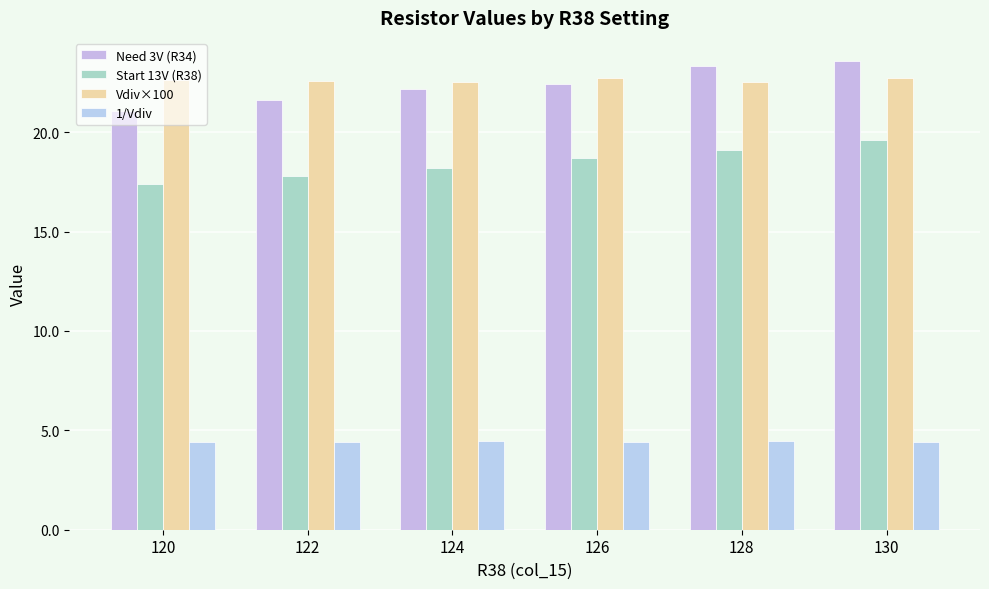

How many data points does each series have?

6